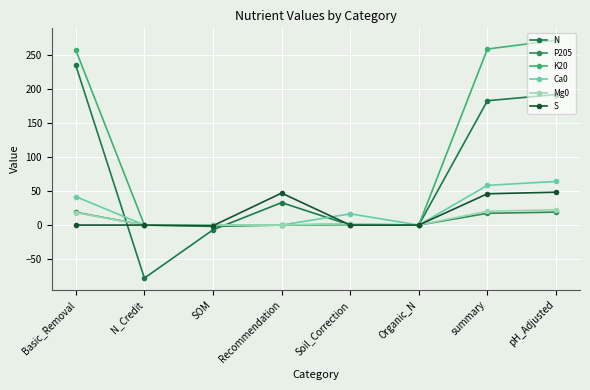

What are all the series names shown in the legend?

N, P205, K20, Ca0, Mg0, S